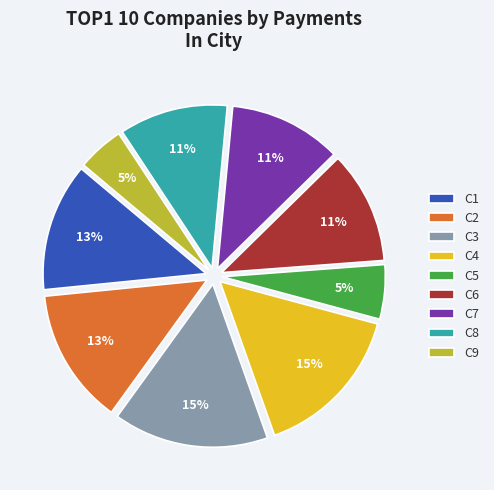

To the nearest percent, what is the difference between the C3 and C7 slice percentages?

4%